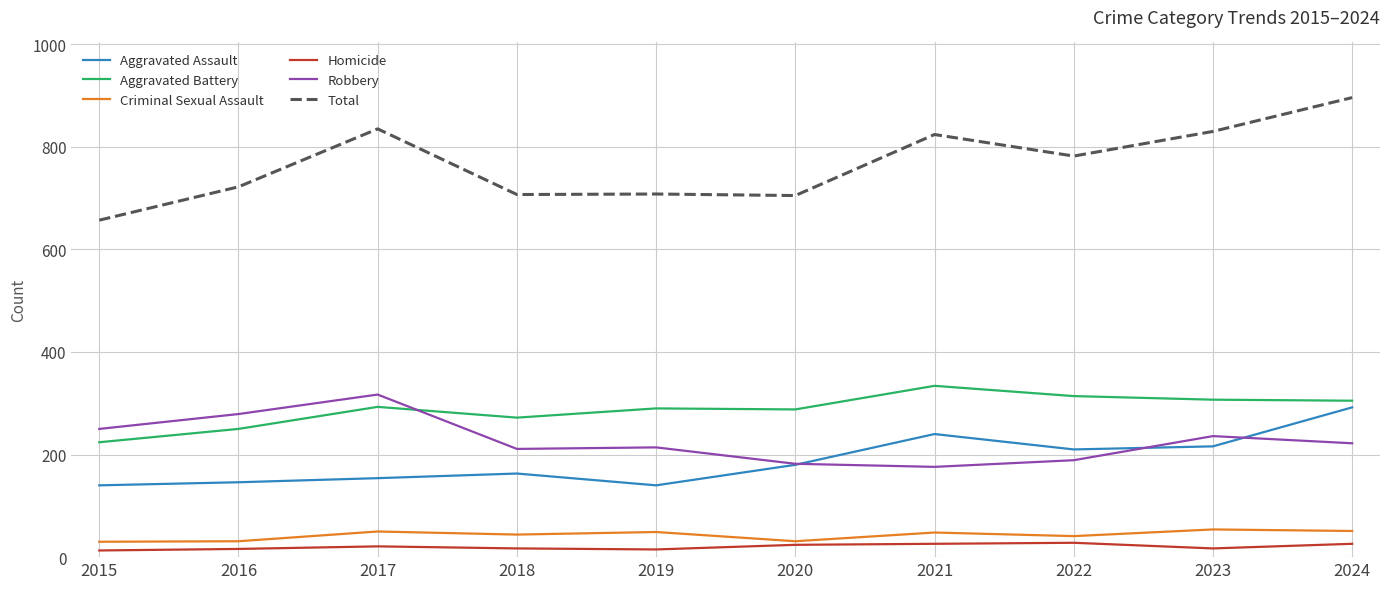

At how many categories does at least one series exceed 852?

1